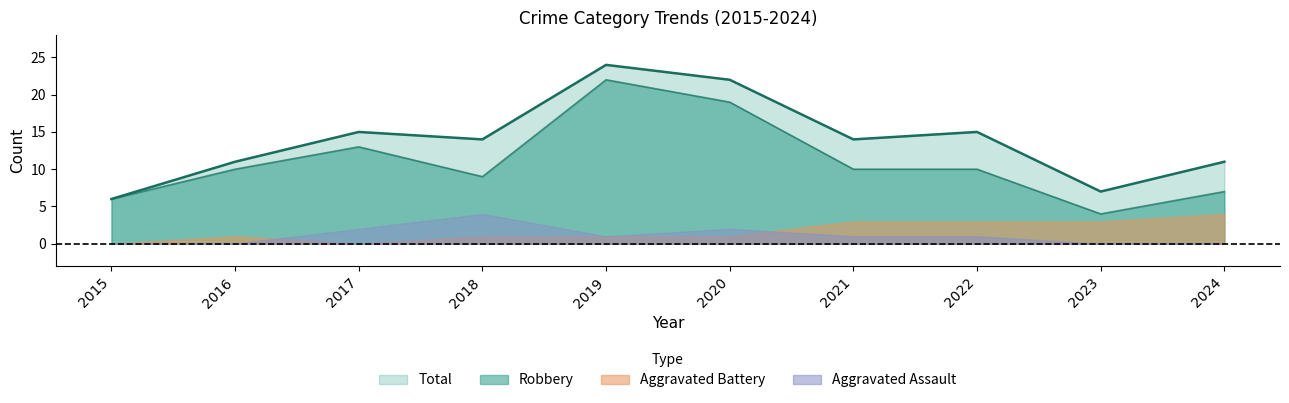

At which label is Total closest to 15?

2017